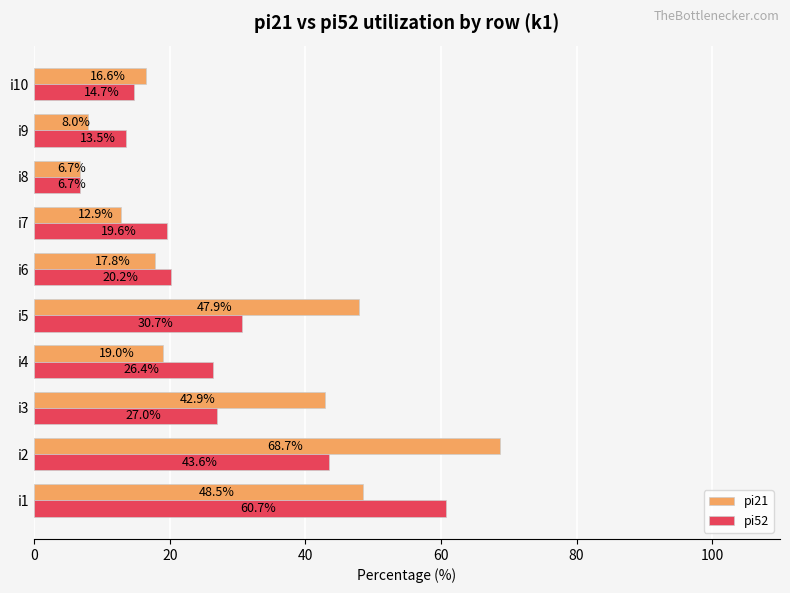

At which label is pi21 closest to 37?

i3